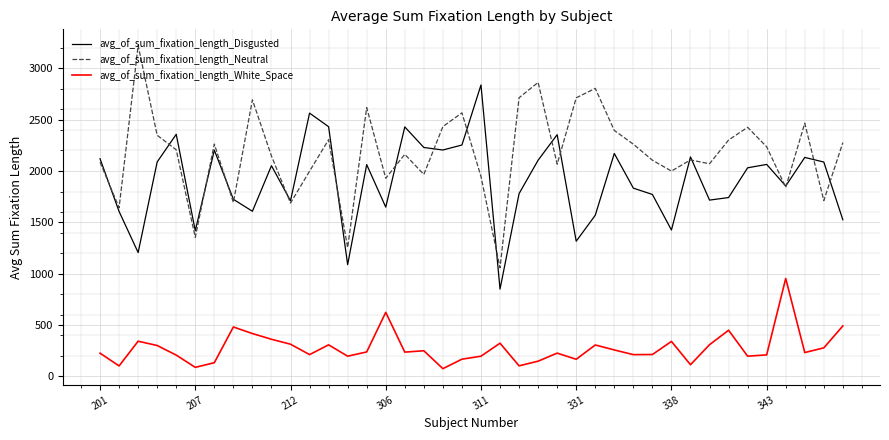

Which series has the largest total across all categories?

avg_of_sum_fixation_length_Neutral